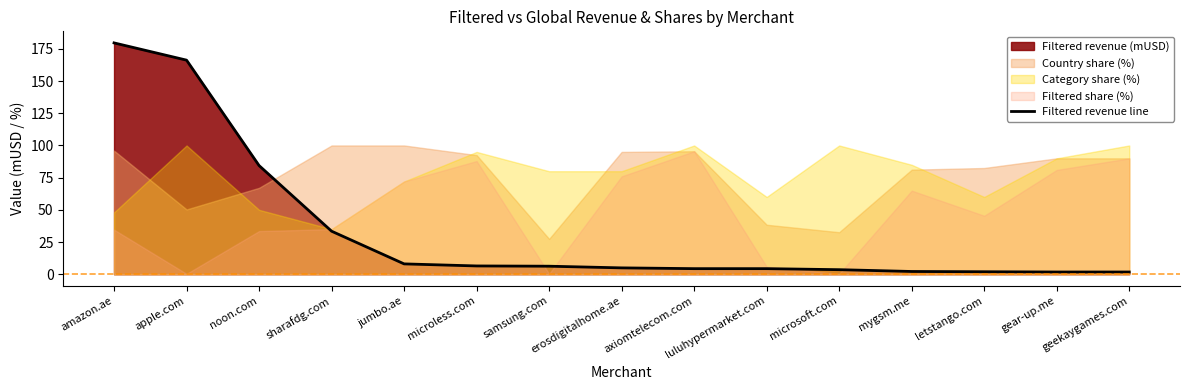

True or false: there are more than 2 points higher than both neighbors.

False